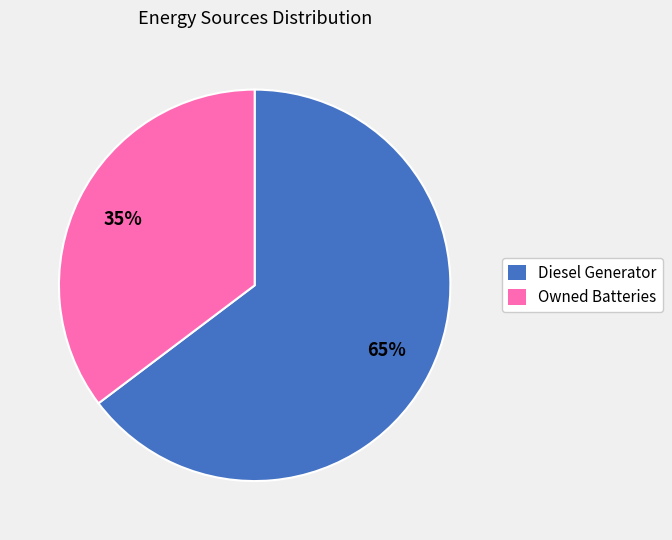

To the nearest percent, what is the average slice percentage?

50%